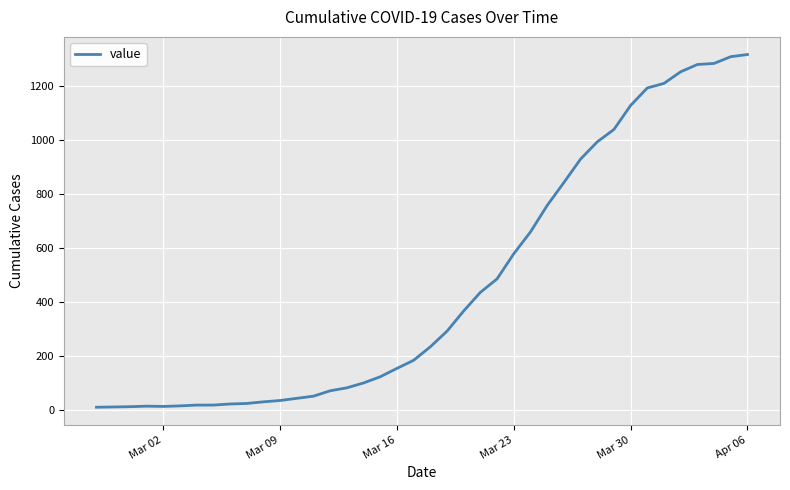

What is the difference between the maximum and minimum values?

1308